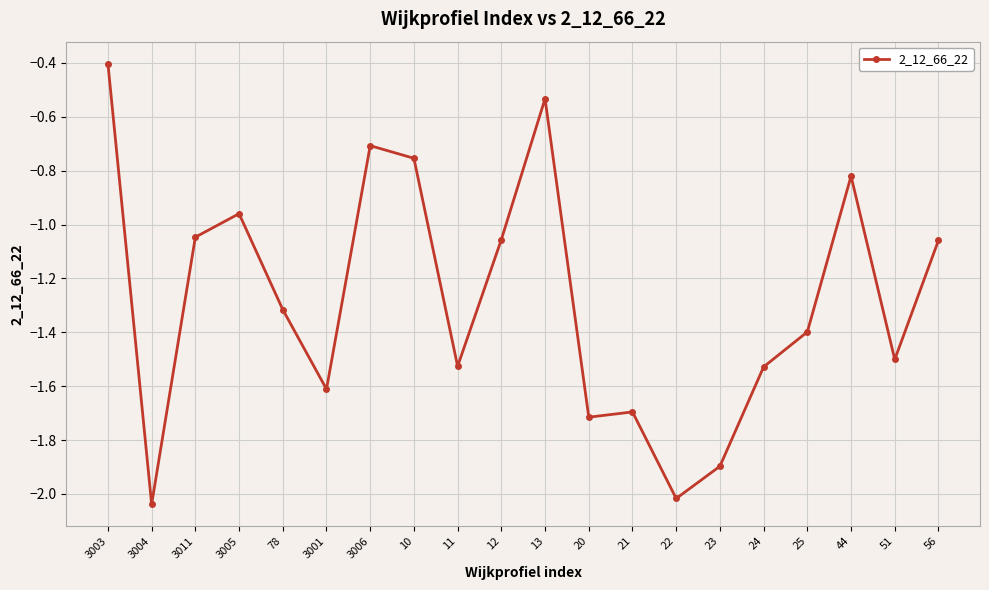

What is the change in value from 3004 to 13?

+1.5